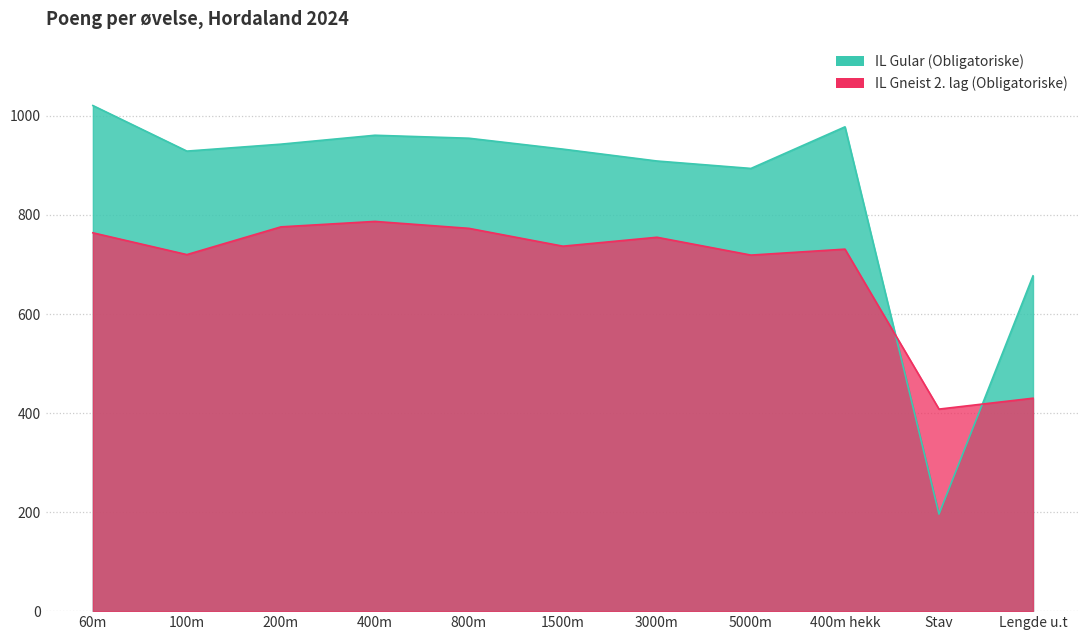

The chart shows a value of 978 at 400m hekk. True or false?

True